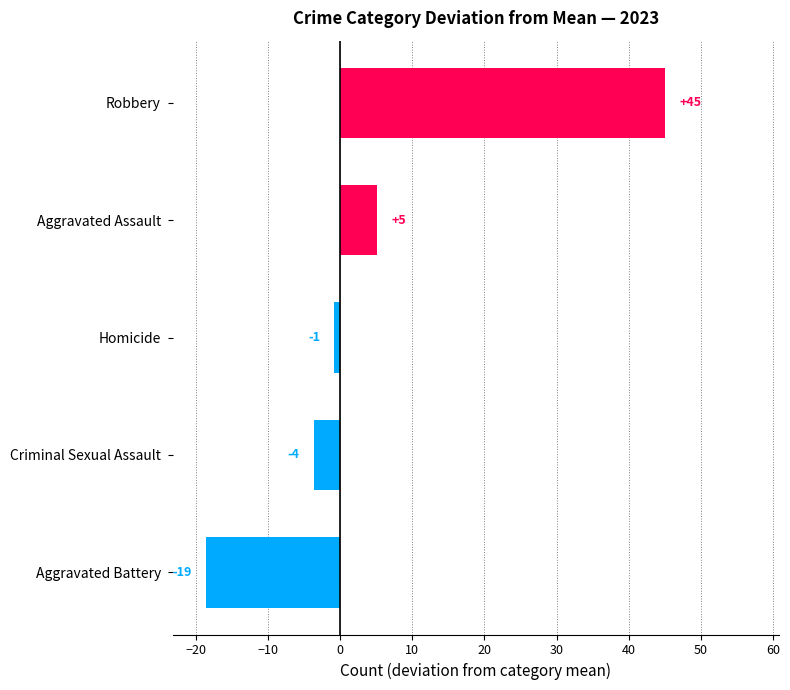

Does the chart contain any negative values?

Yes